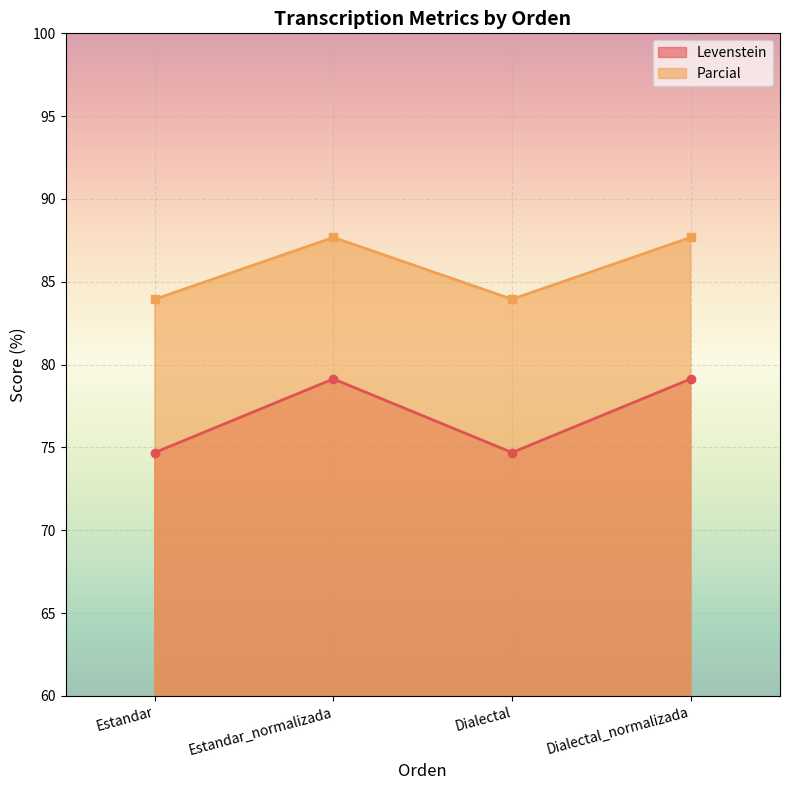

What is the value of the Levenstein point at the 4th from the left?

79.1